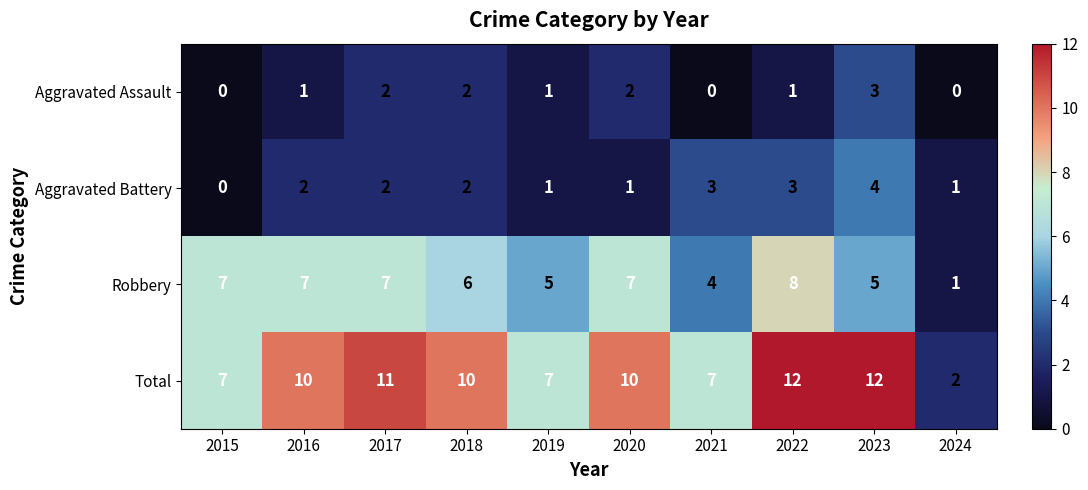

The value of Aggravated Assault at 2021 is -2. True or false?

False